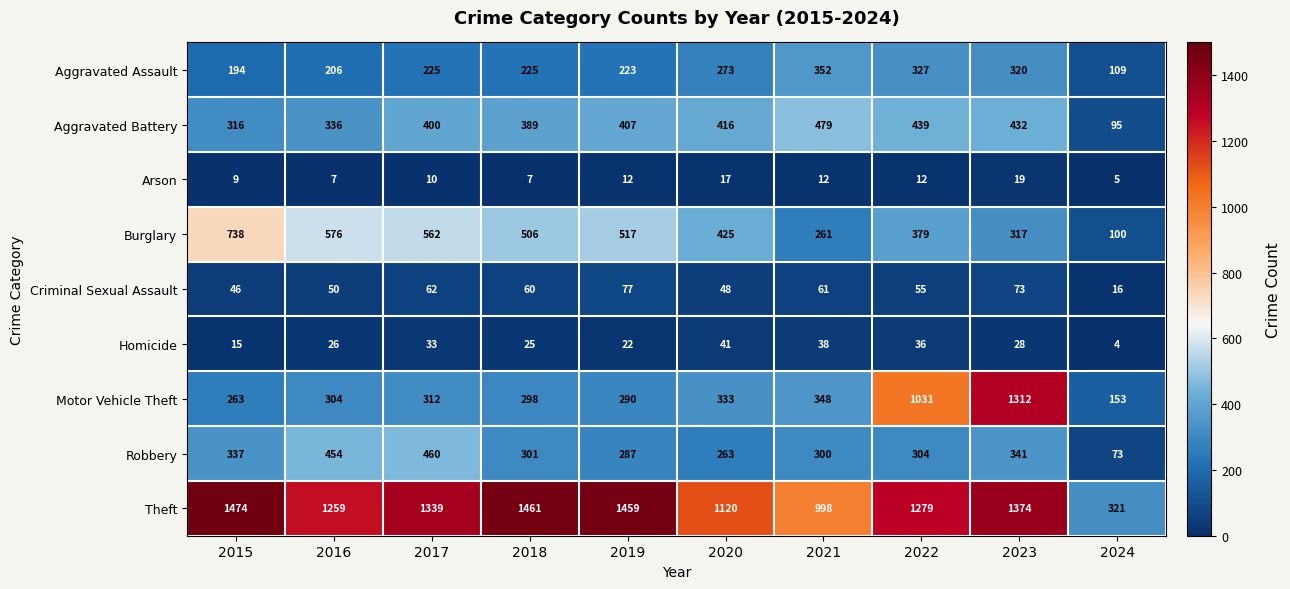

What is the average value of the Arson series?

11